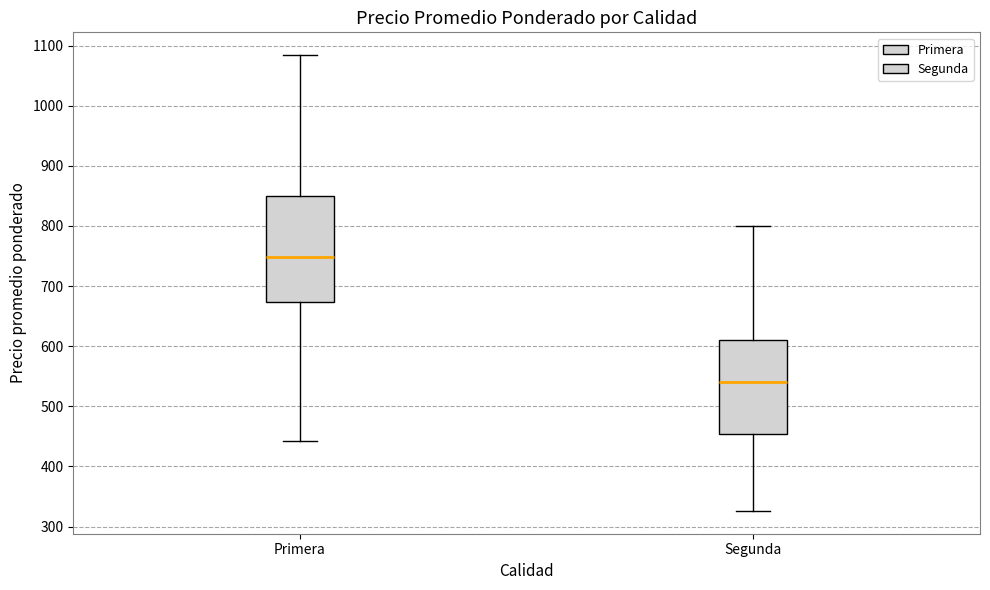

Which box's median line is the highest?

Primera